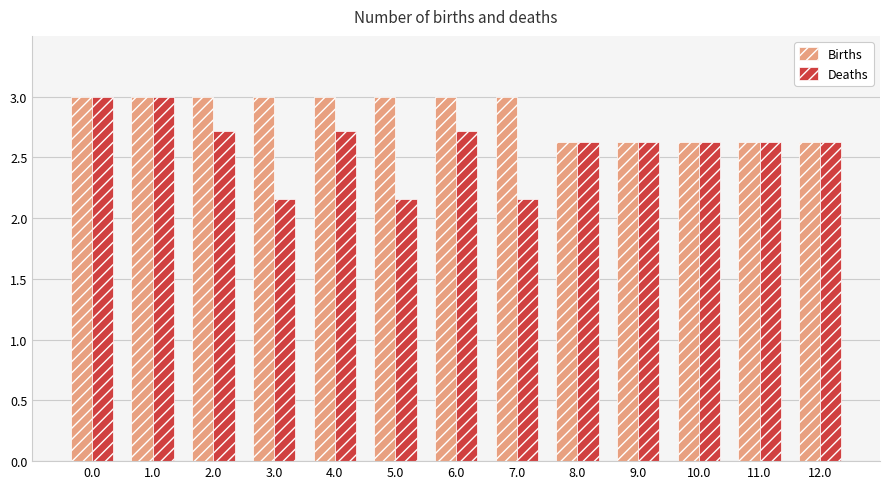

The value of Births at 10.0 is 2.6. True or false?

True